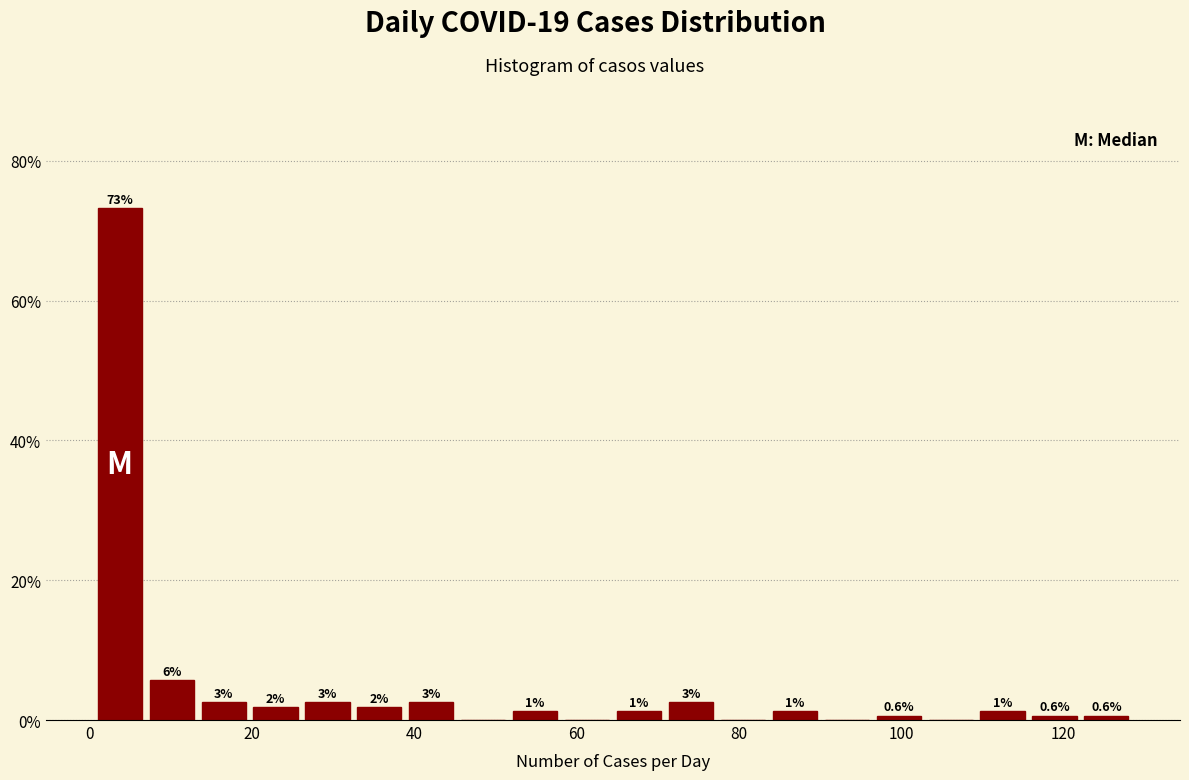

Around what value on the x-axis is the tallest bar? Give the approximate position of its centre, as read against the axis.

4